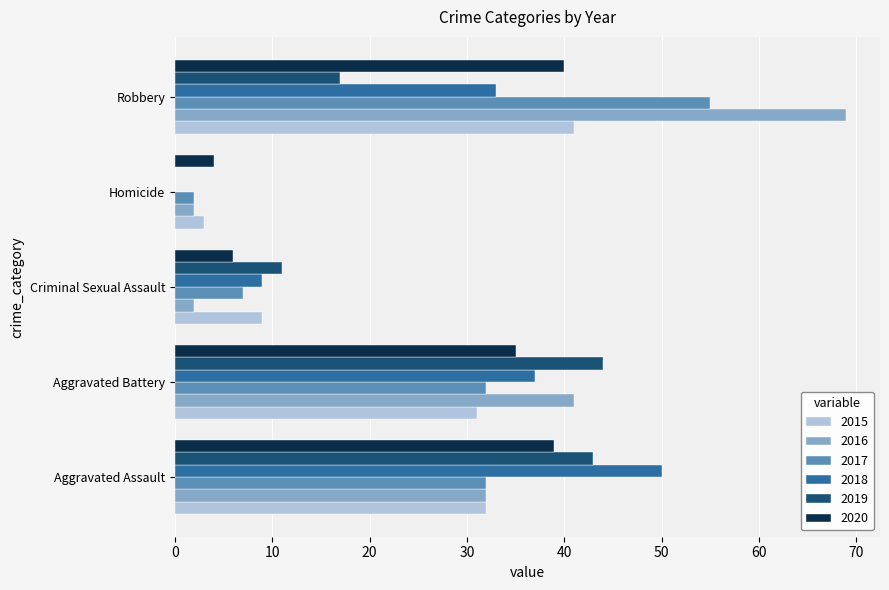

What is the average value of the 2018 series?

26